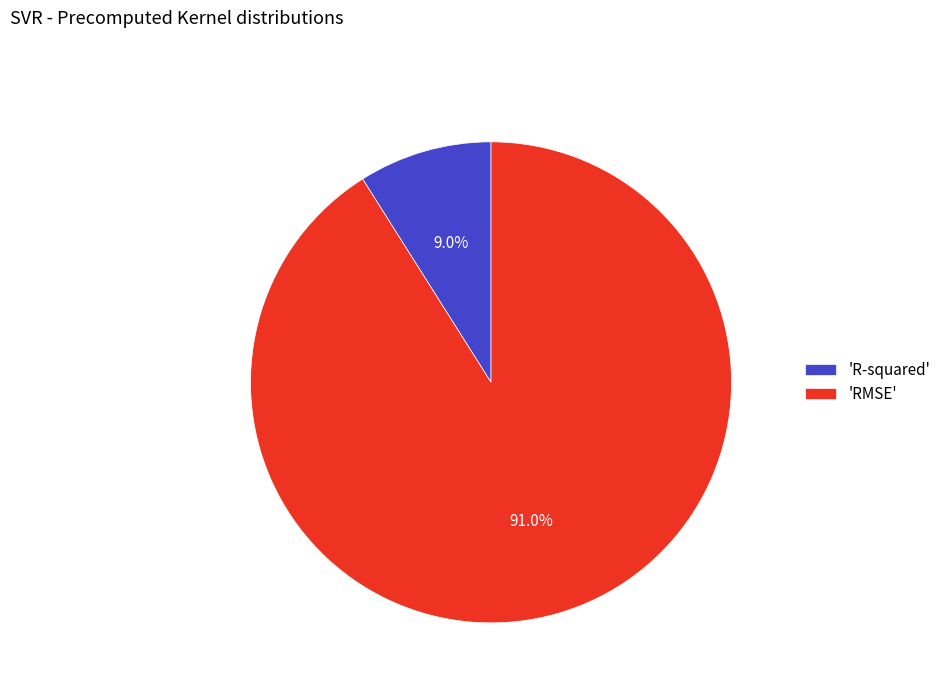

What is the total percentage of 'R-squared' and 'RMSE'?

100.0%